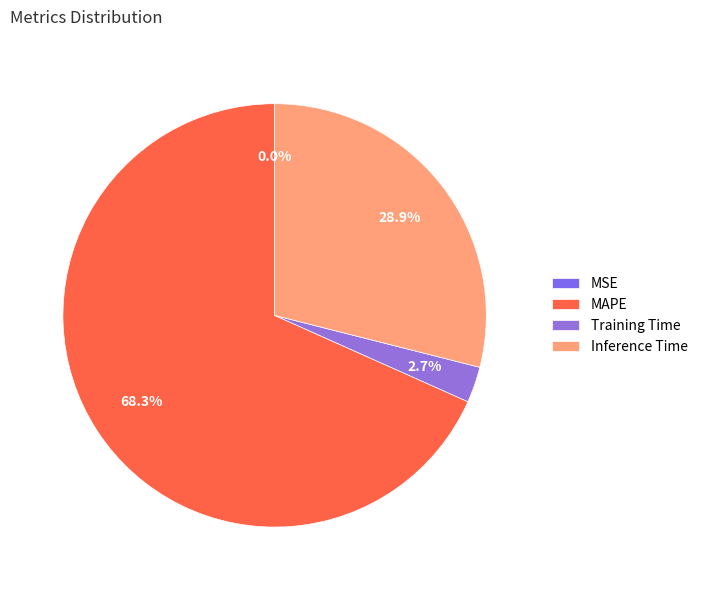

Count the number of slices in the pie.

5